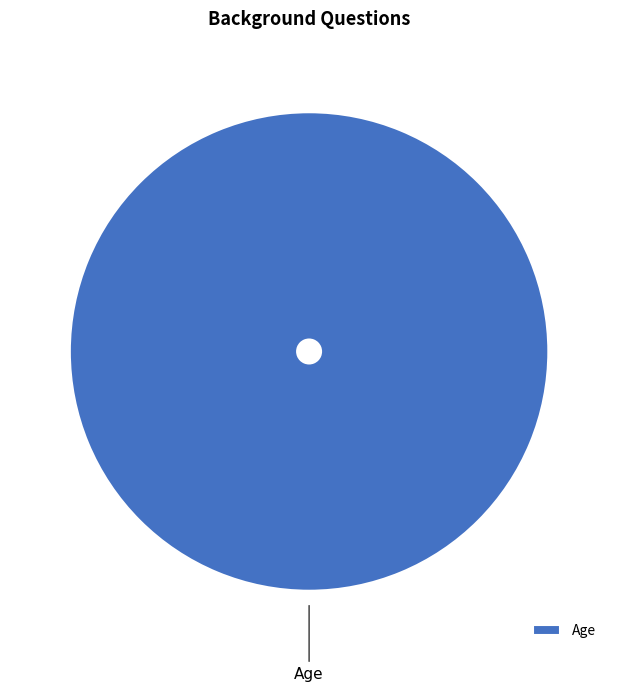

Is it true that Age is 100% of the pie?

True